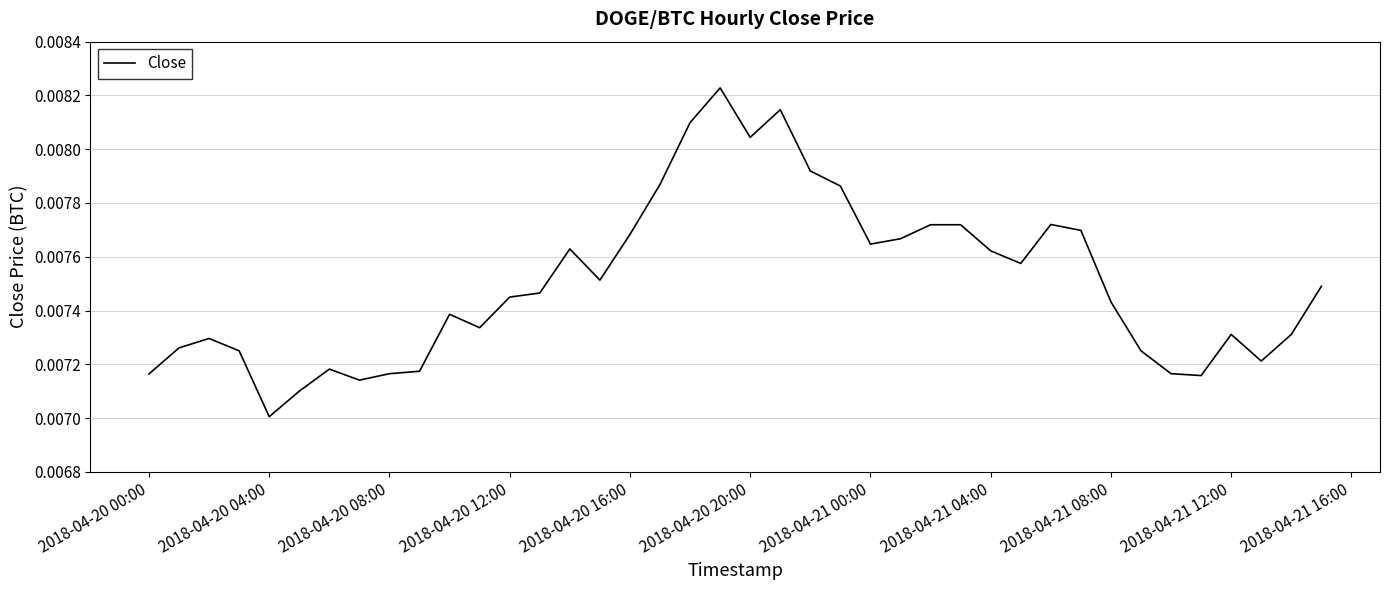

Is this an area chart (filled region under the line)?

No